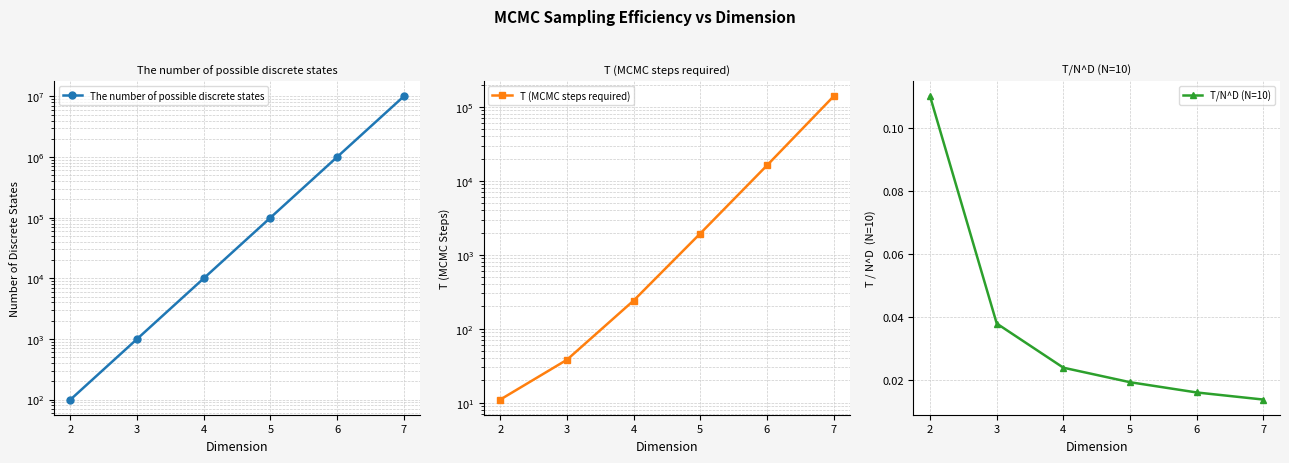

True or false: The number of possible discrete states and T/N^D (N=10) intersect in this chart.

False